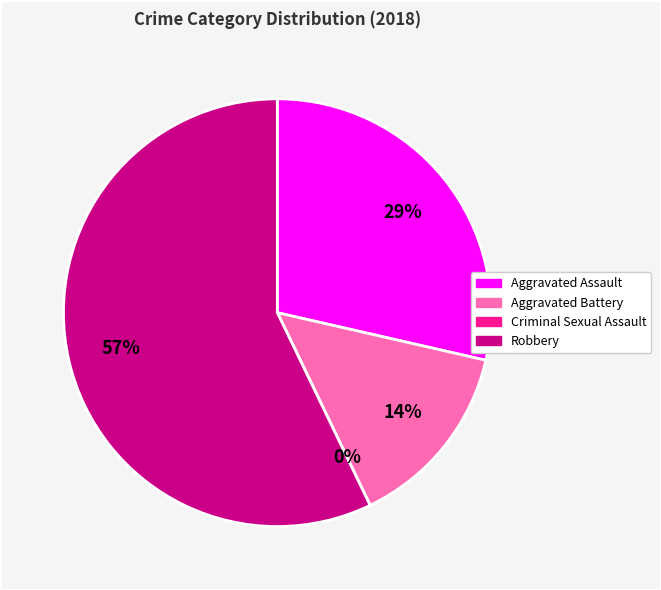

Rank the categories by value from lowest to highest.

Criminal Sexual Assault, Aggravated Battery, Aggravated Assault, Robbery